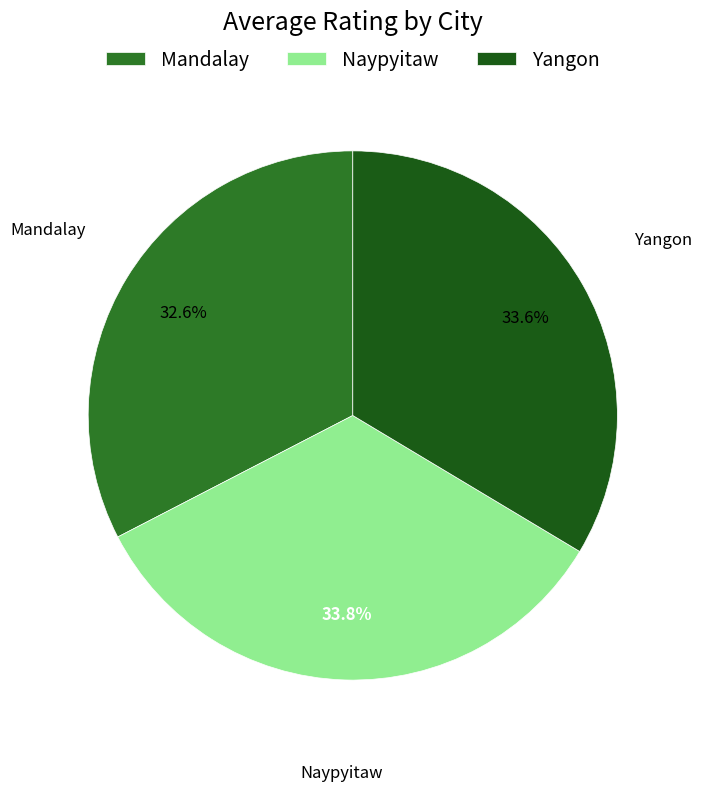

How many slices are in this pie chart?

3